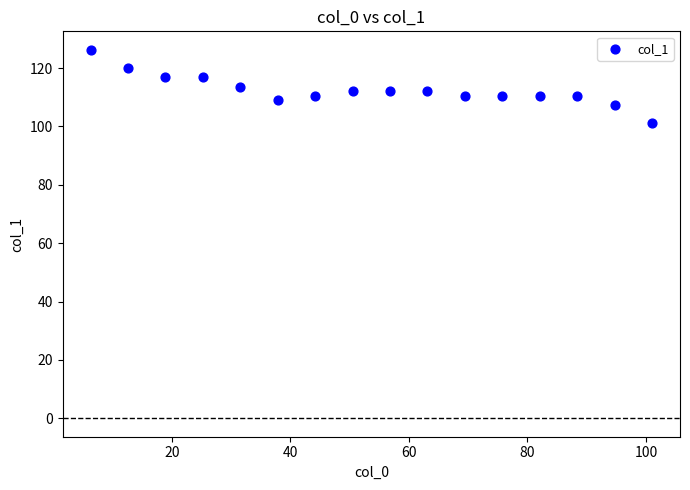

What is the range of X values (max minus min)?

94.7